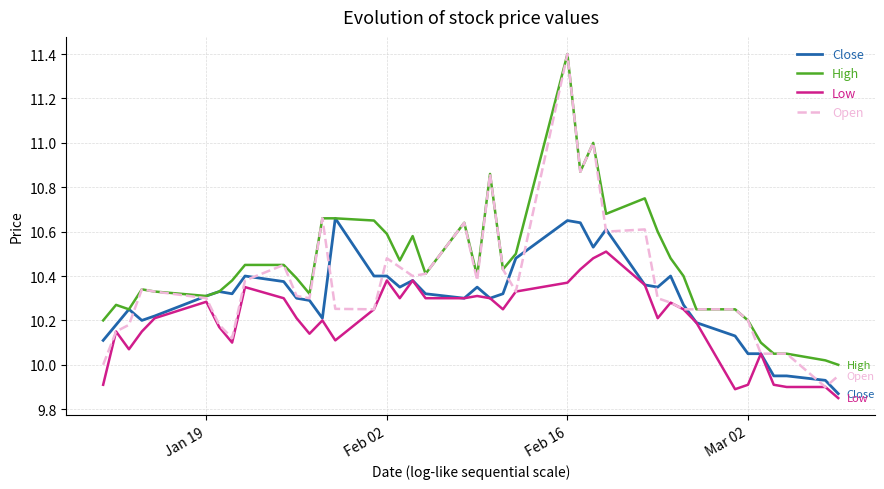

Which series has the widest spread of values?

Open